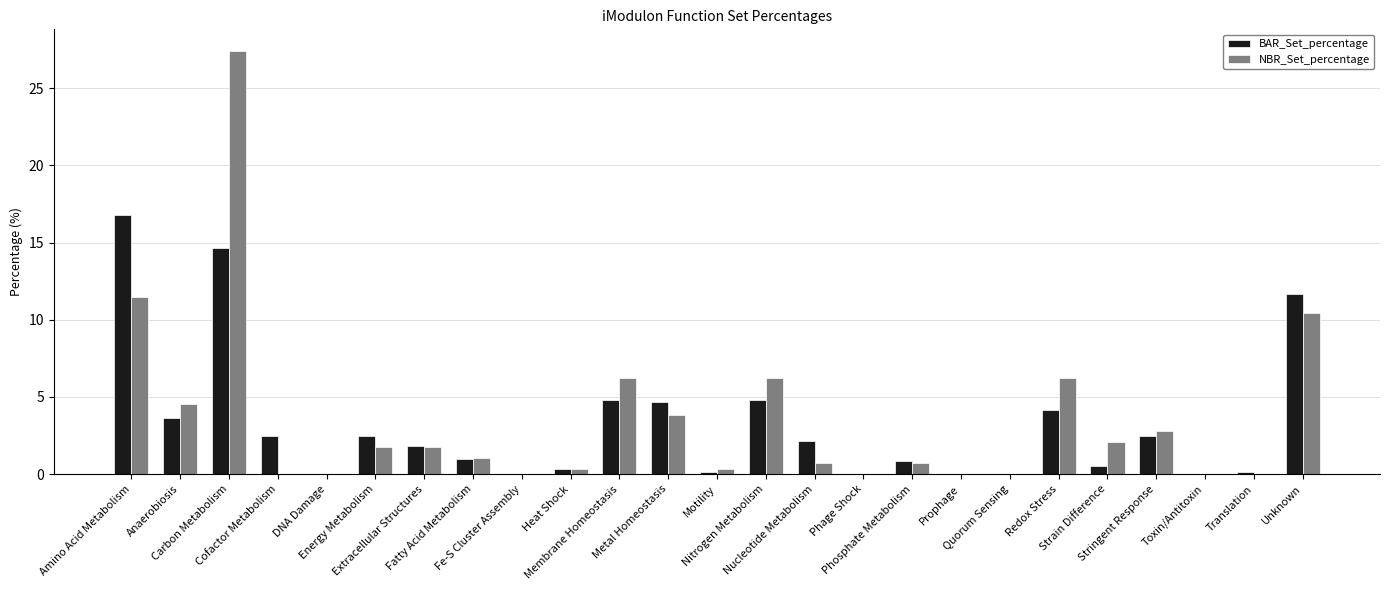

Count the number of categories in the chart.

25